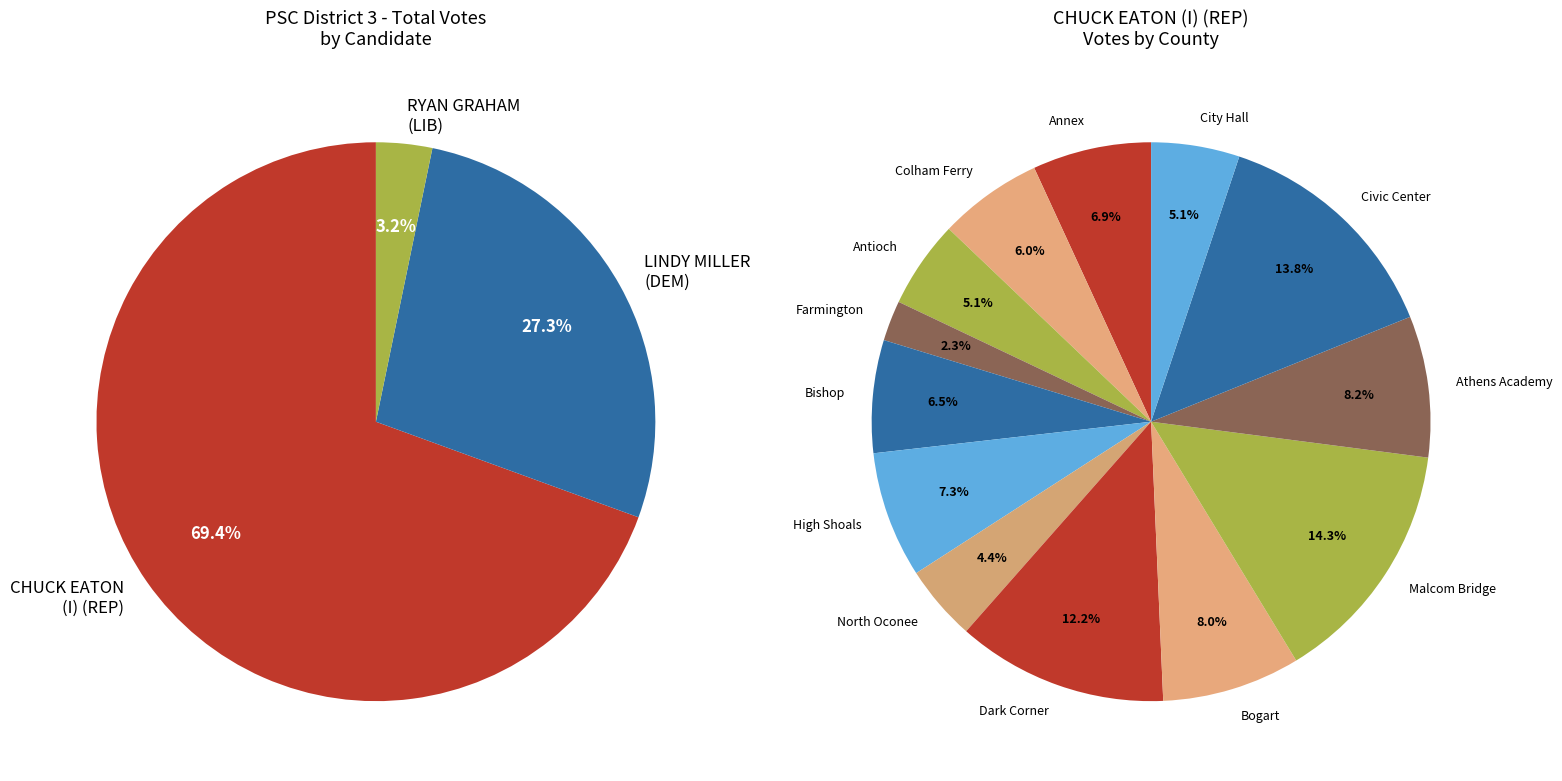

What percentage do Civic Center and Dark Corner together represent?

26.0%